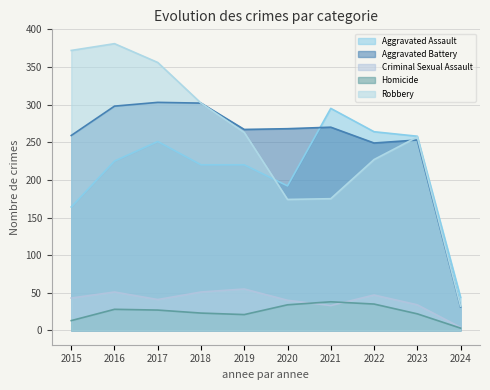

Between 2024 and 2021, which is larger?

2021